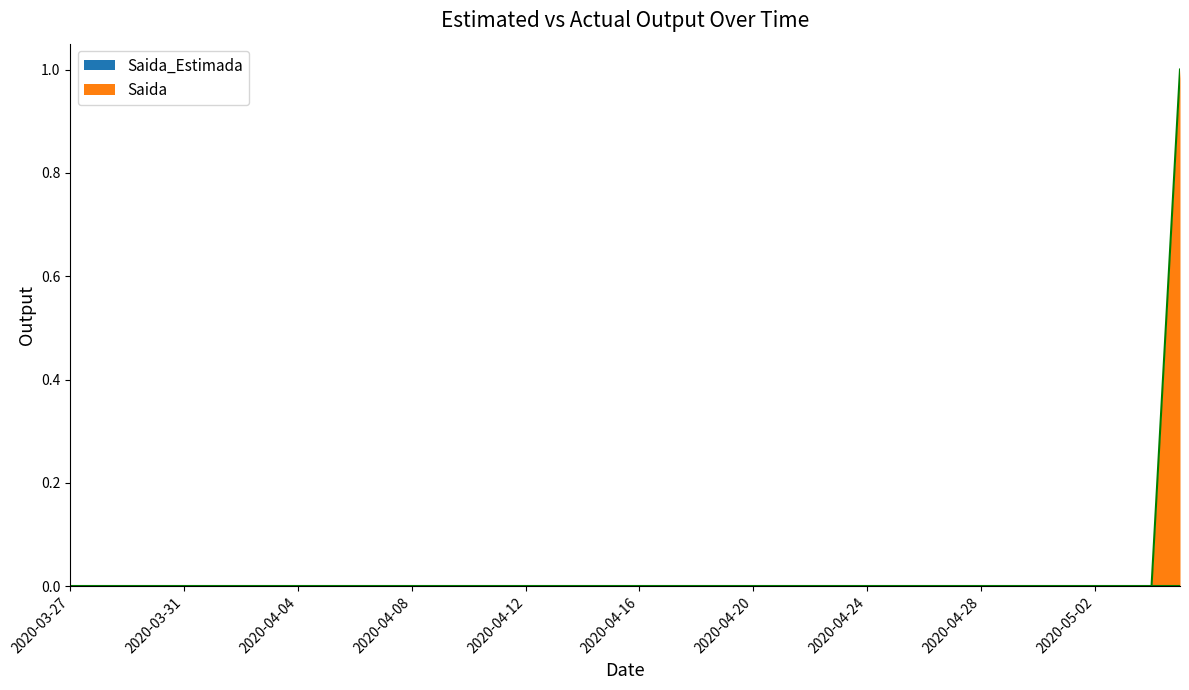

What is the label of the 39th point from the left?

2020-05-04